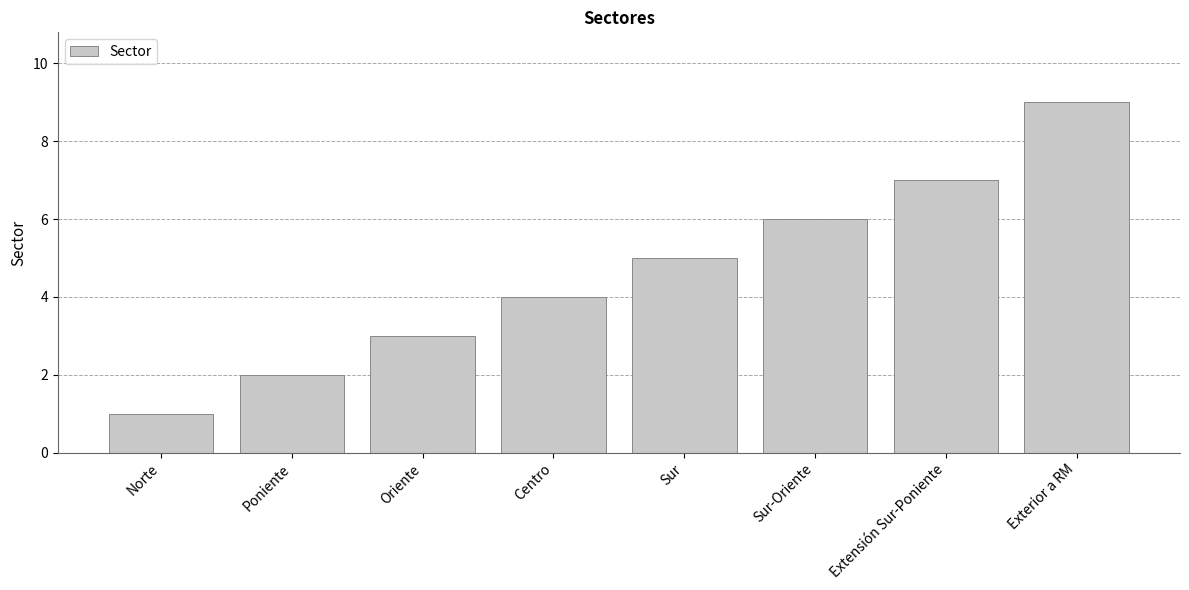

What position from the right is Extensión Sur-Poniente?

2